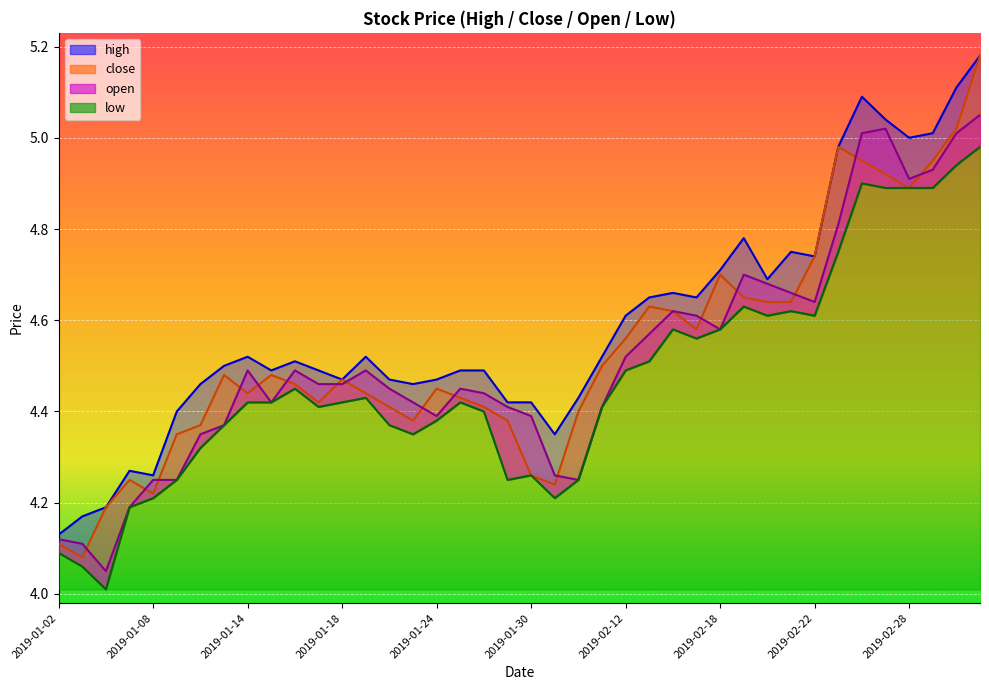

Which category has the lowest value across all series?

2019-01-04